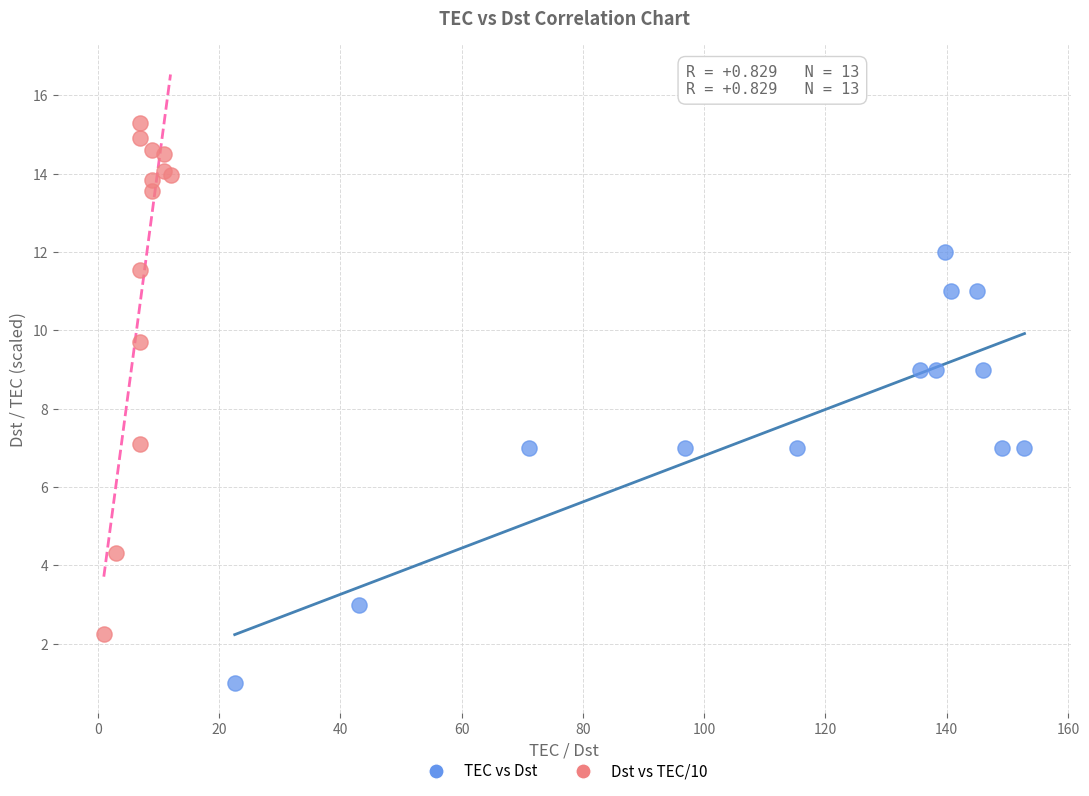

Which series contains the lowest Y value?

TEC vs Dst